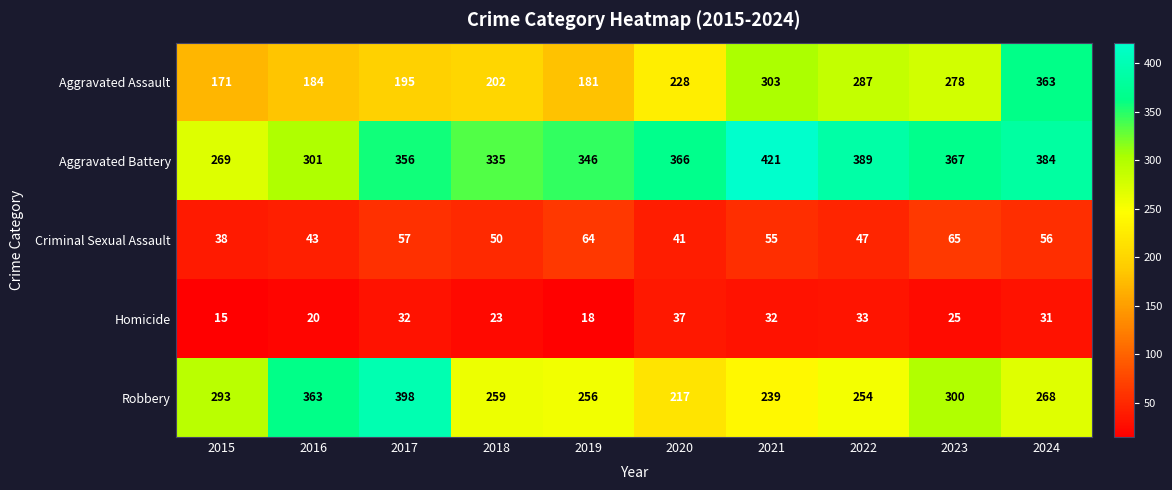

The value of Aggravated Battery at 2022 is 588. True or false?

False